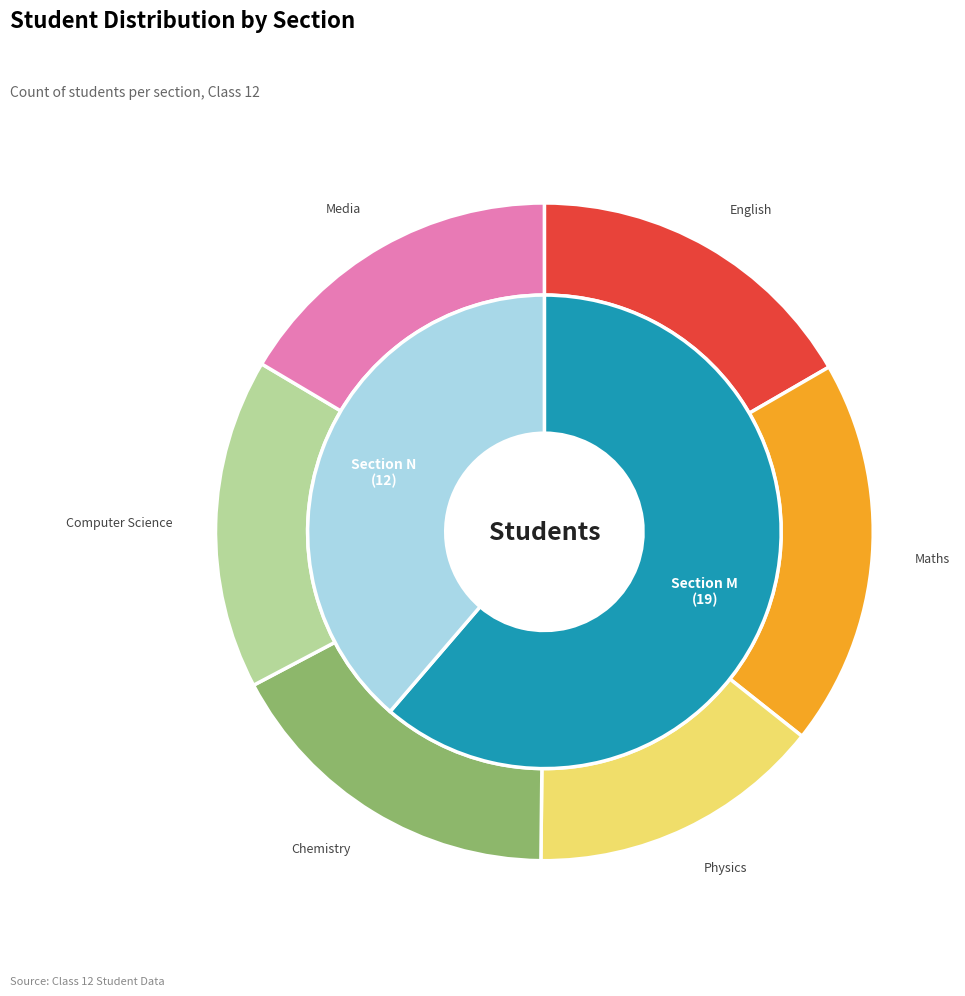

What percentage is the Section M slice, to the nearest percent?

61%